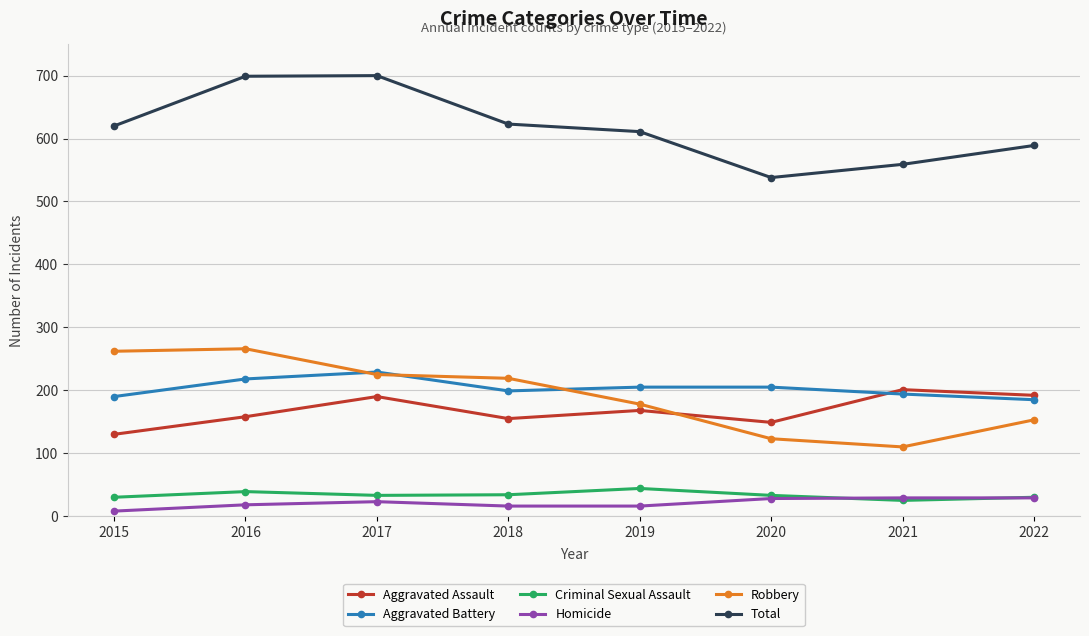

How many values in the Total series are below 620?

4